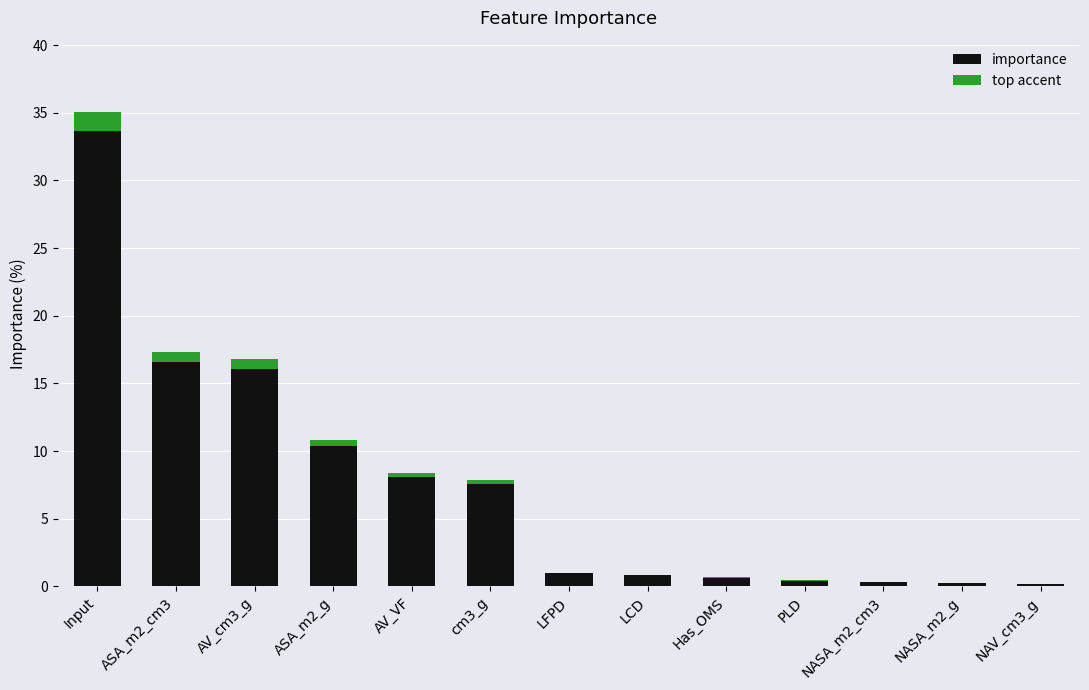

What is the difference between the second highest and minimum values in the top accent series?

0.7